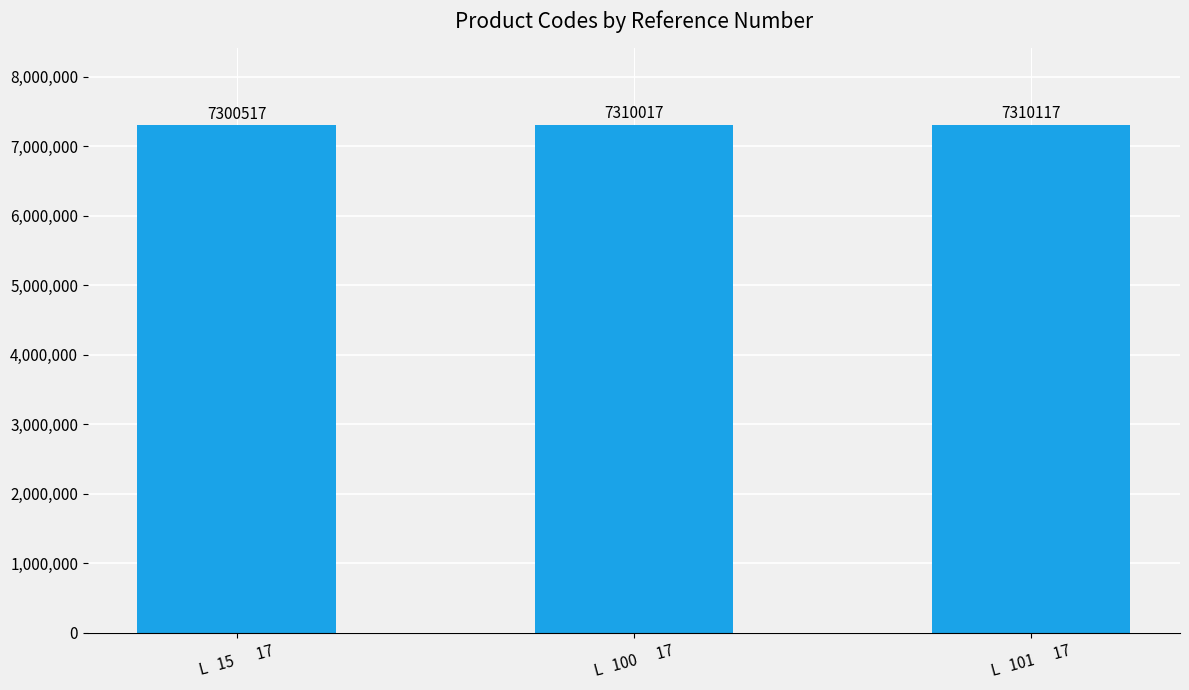

Read the value at L   15       17, to the nearest 50.

7300500